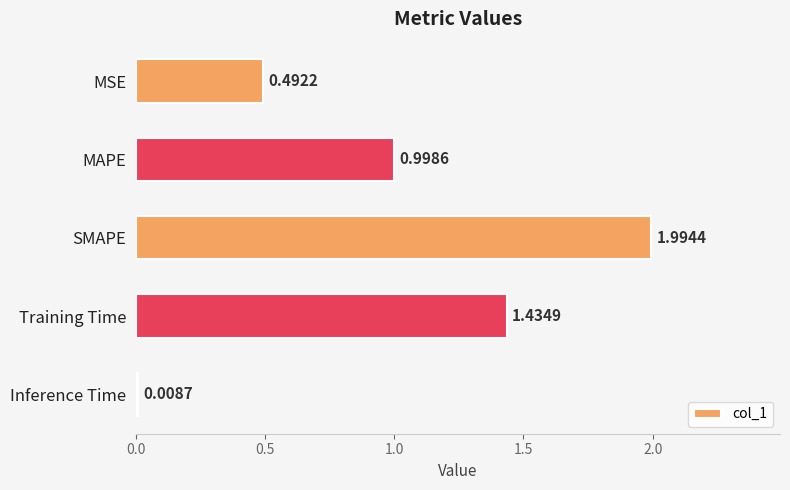

List the labels in order of value, smallest first.

Inference Time, MSE, MAPE, Training Time, SMAPE